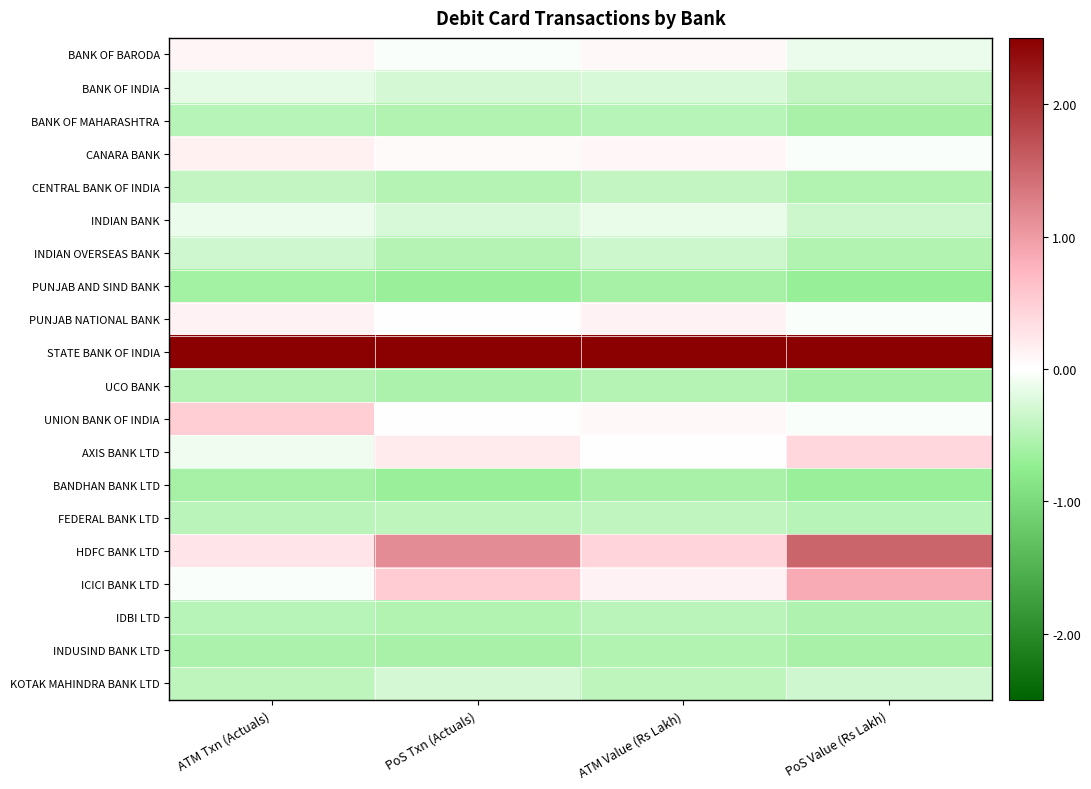

What is the spread (max minus min) of values at ATM Value (Rs Lakh)?

4.8